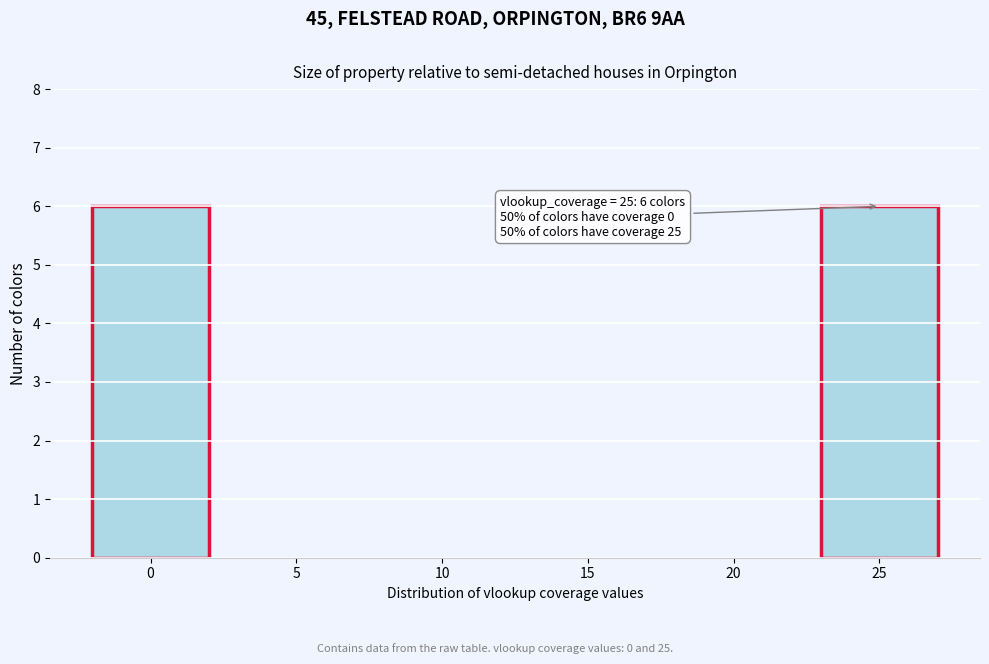

Reading left to right, transcribe all the data shown in this chart.

0=6	5=0	10=0	15=0	20=0	25=6